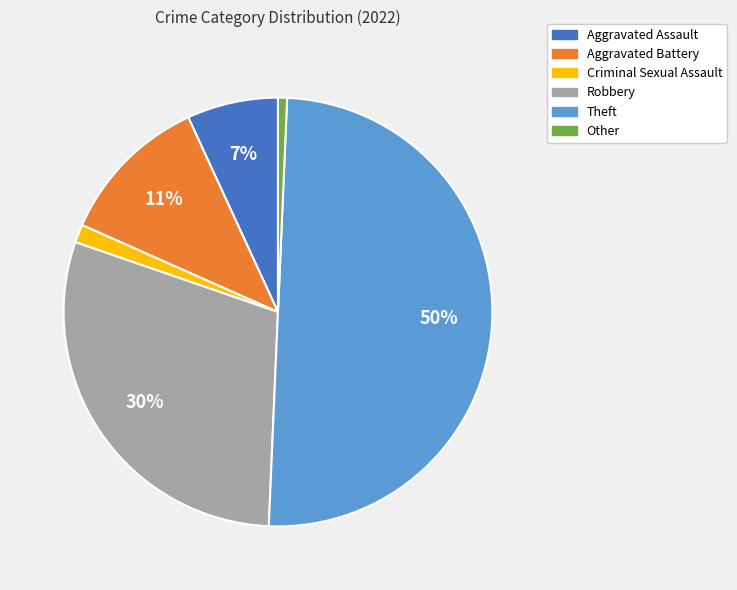

Does Other account for over 50% of the chart?

No